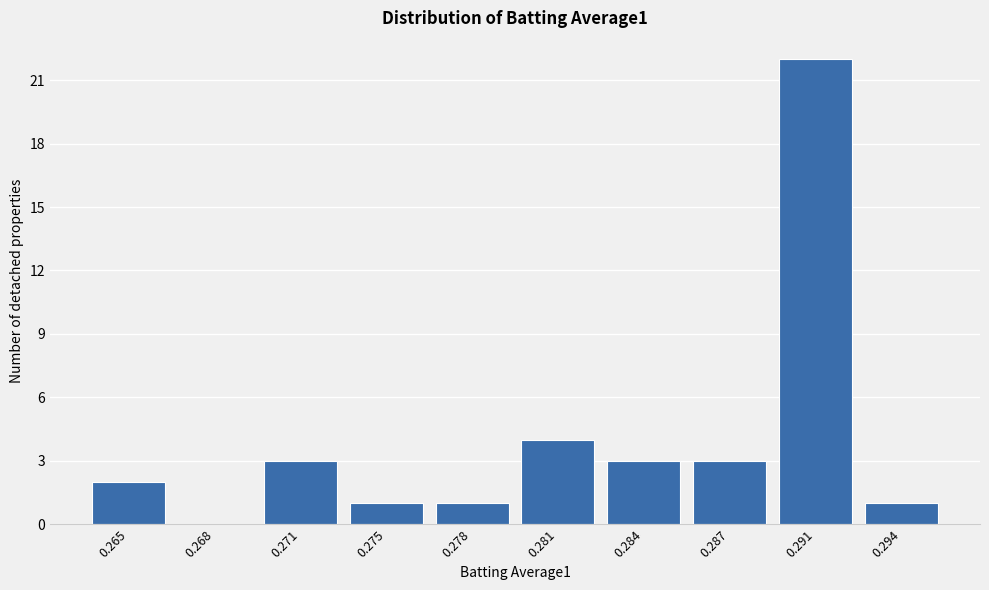

Reading right to left, what are all the values shown in this chart?

0.294=1	0.291=22	0.287=3	0.284=3	0.281=4	0.278=1	0.275=1	0.271=3	0.268=0	0.265=2